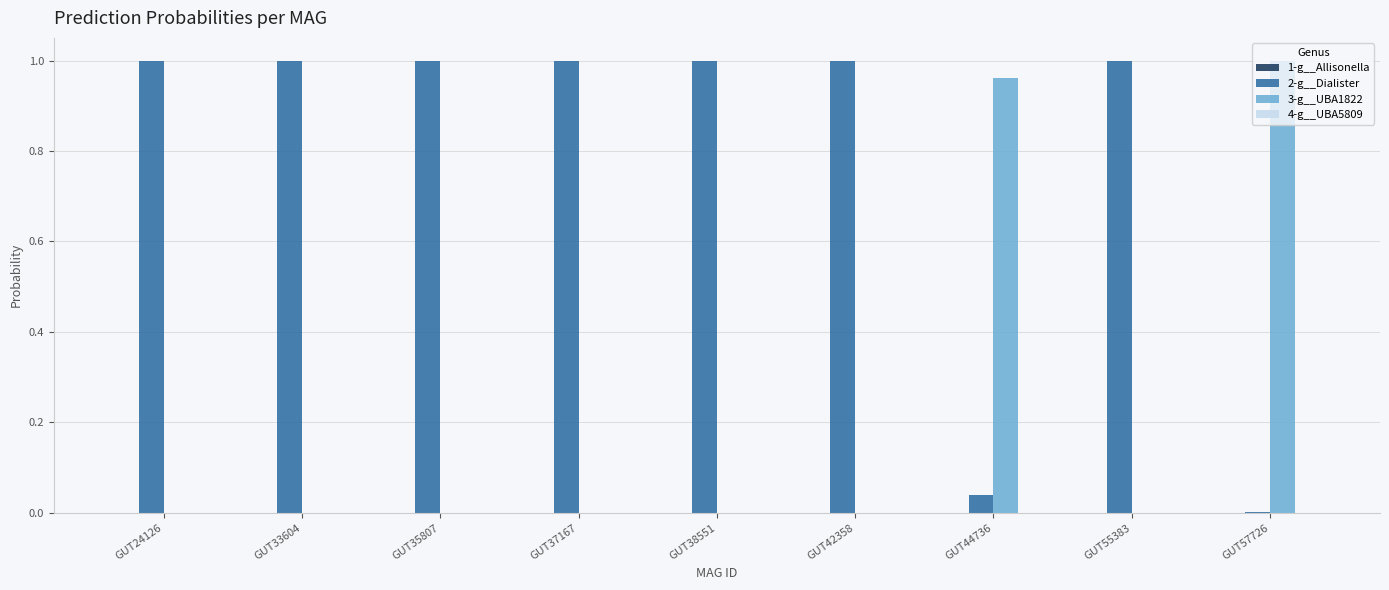

What is the sum of all 3-g__UBA1822 values?

2.0